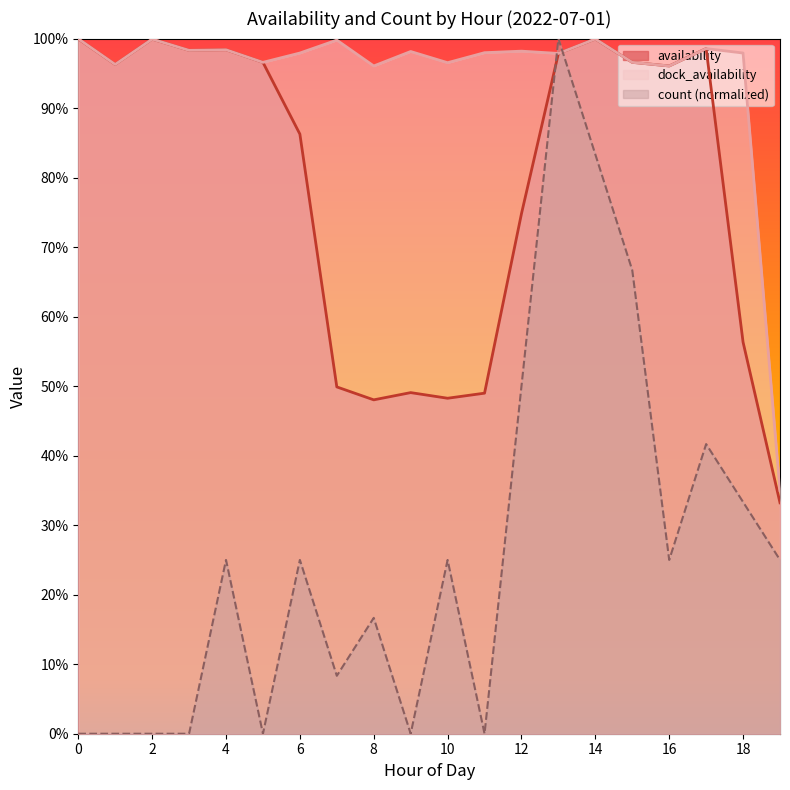

What is the value of the dock_availability point at the 4th from the left?

1.0